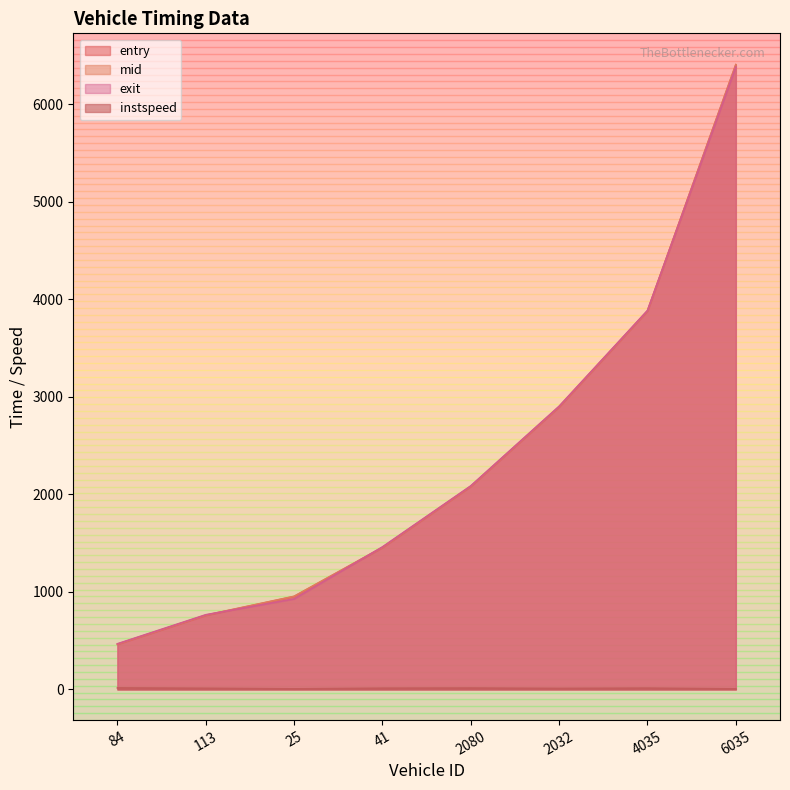

Is the value of instspeed at 84 greater than the value of exit at 41?

No